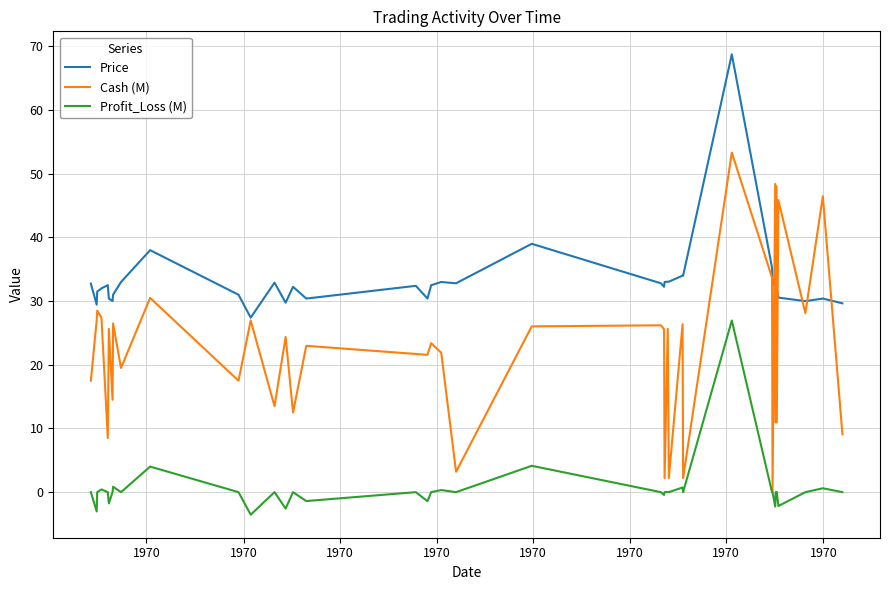

Which series has the largest range (max minus min)?

Cash (M)